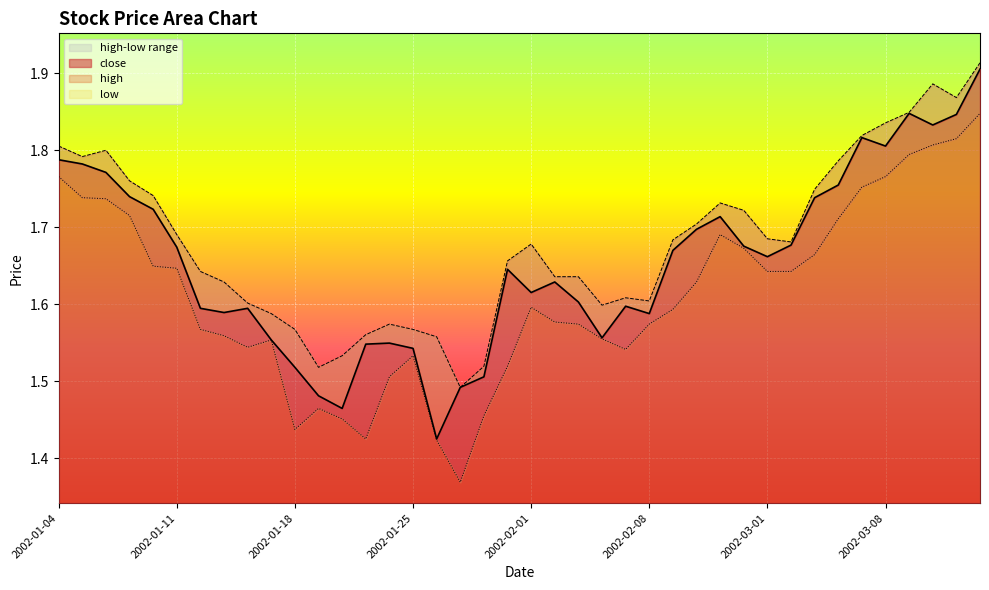

How many interior local peaks does the low series have?

5